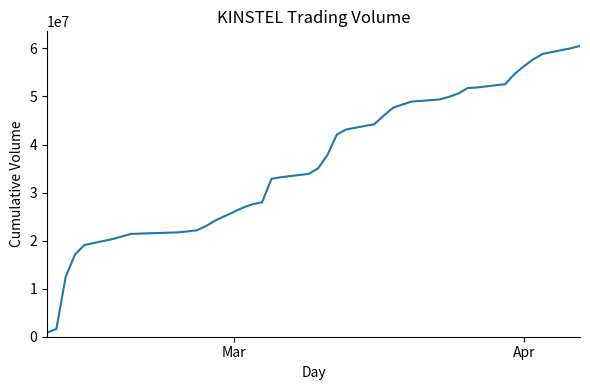

What is the difference between the maximum and minimum values?

59695200